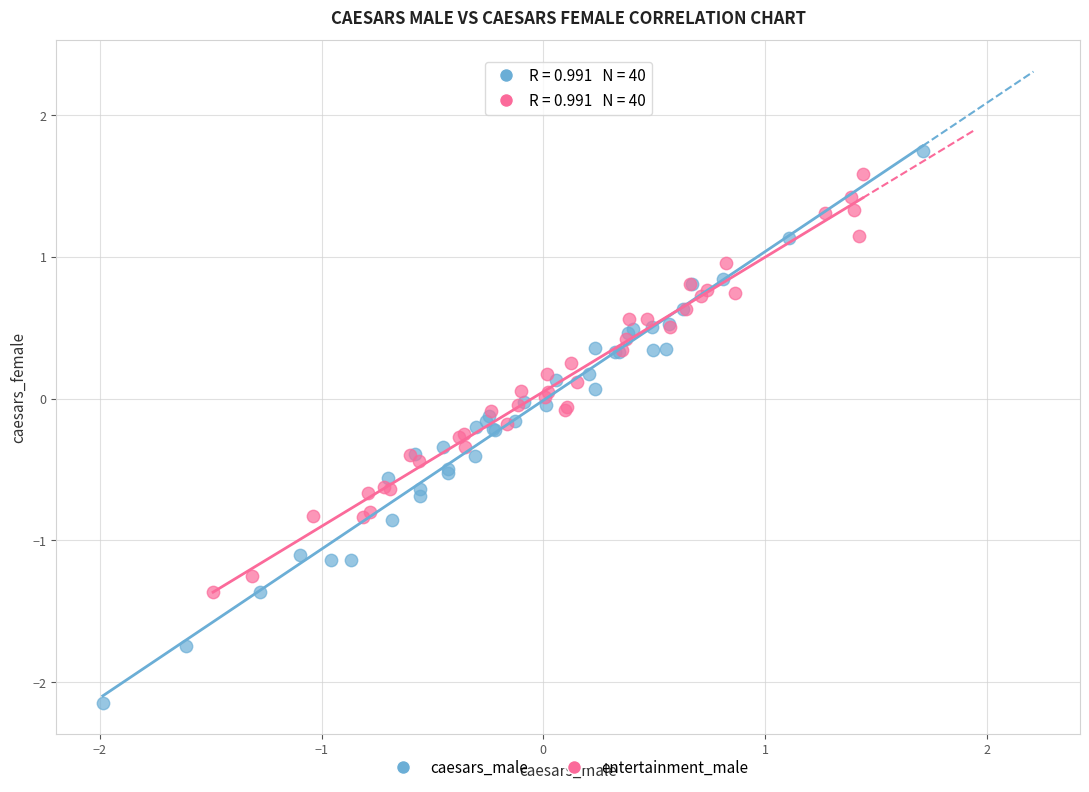

Which series has the largest Y range (max minus min)?

caesars_male